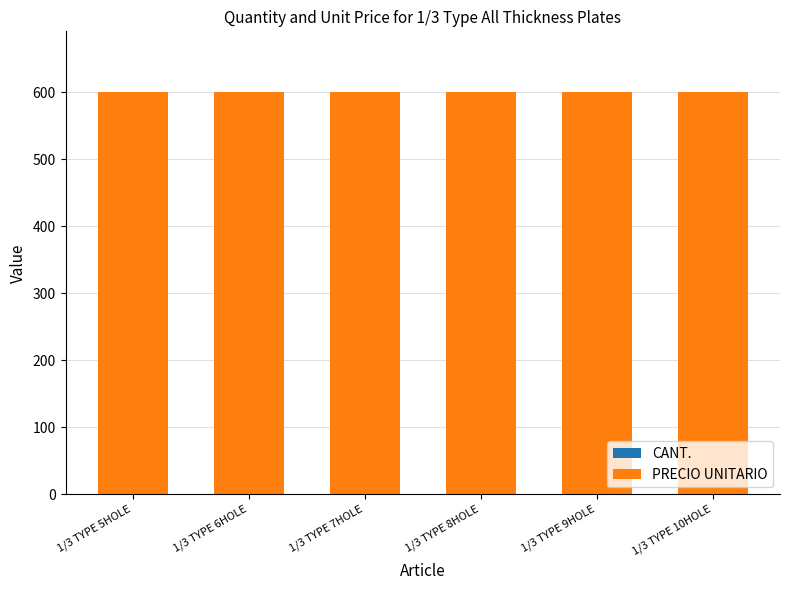

At how many categories does at least one series exceed 417?

6